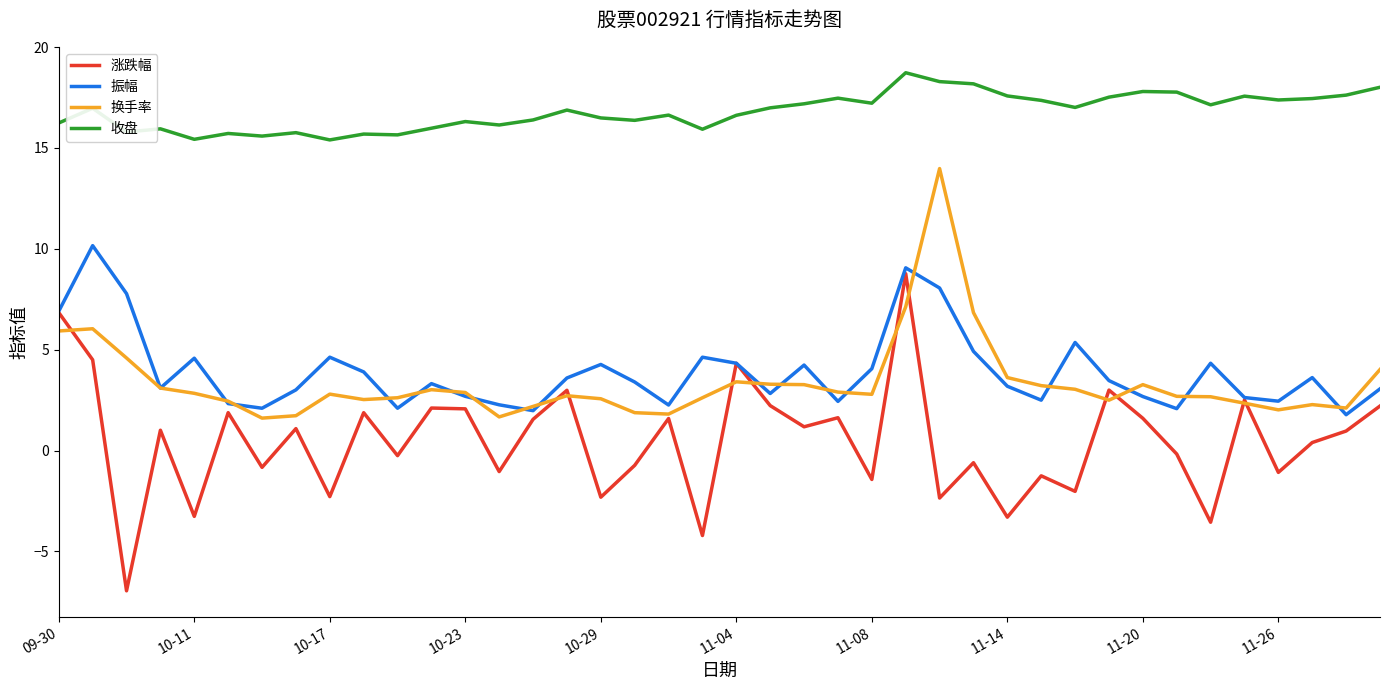

How many series are shown in this chart?

4